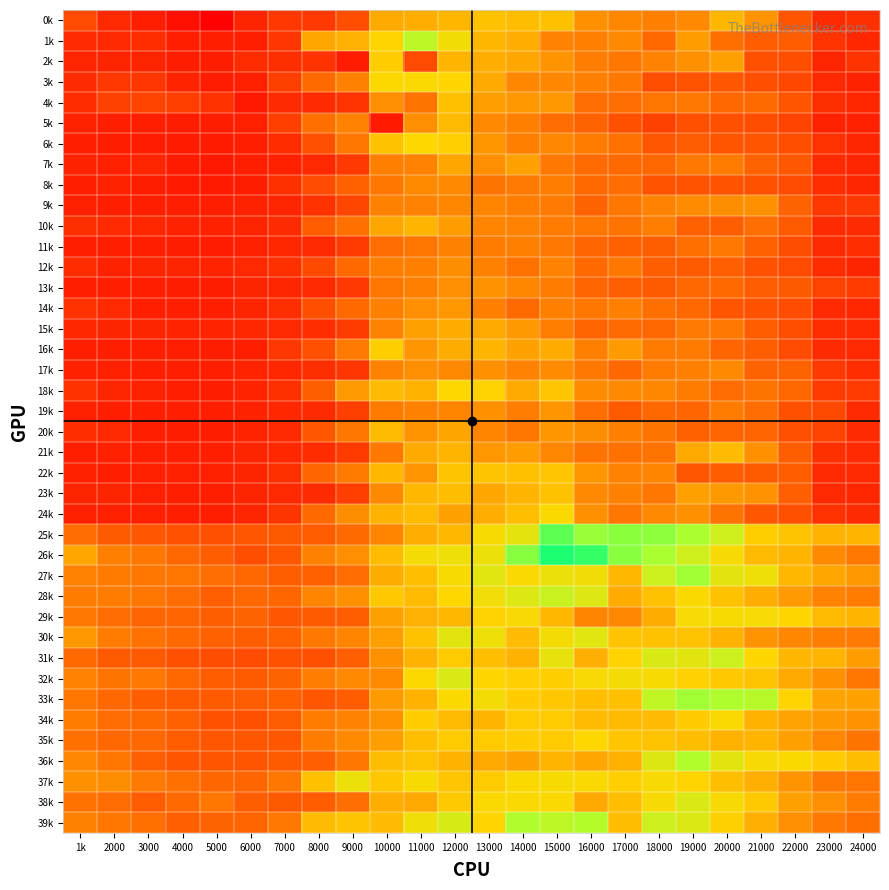

What is the total value across all series at 23000?

27.0